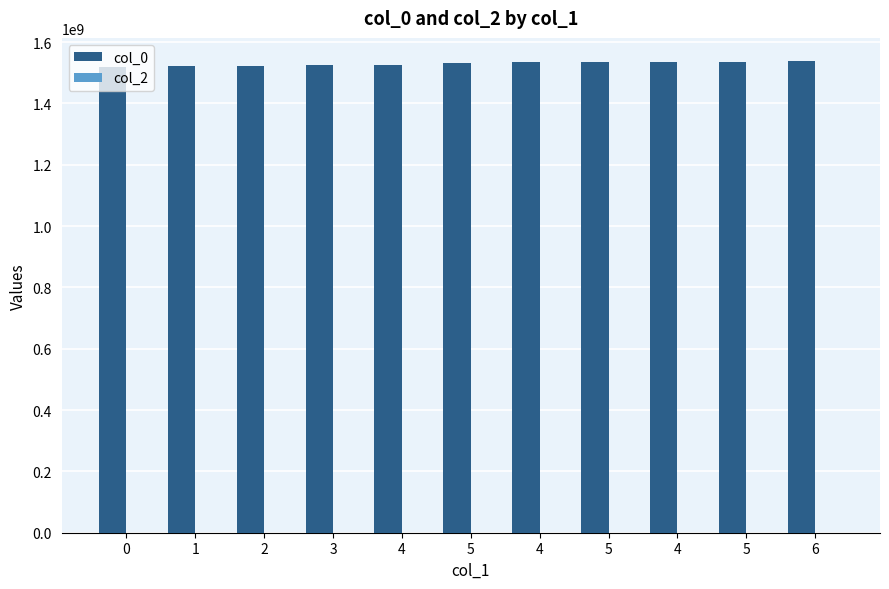

Are the bars horizontal?

No